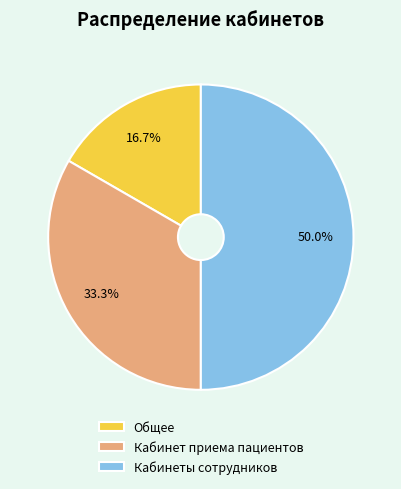

Is Общее the majority of the pie?

No